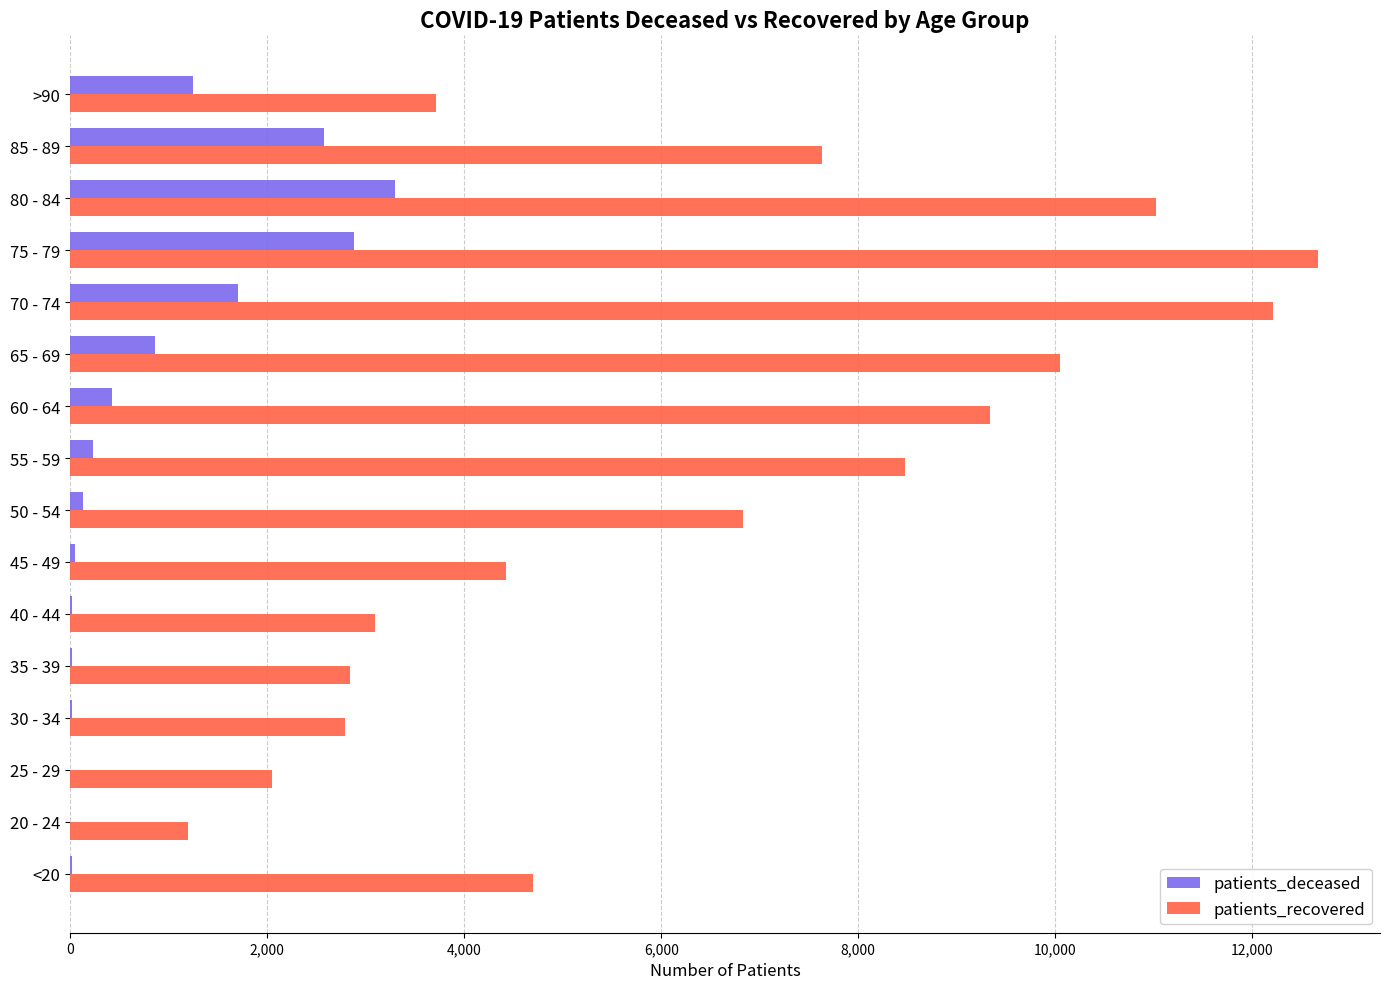

What is the sum of all patients_deceased values?

13483